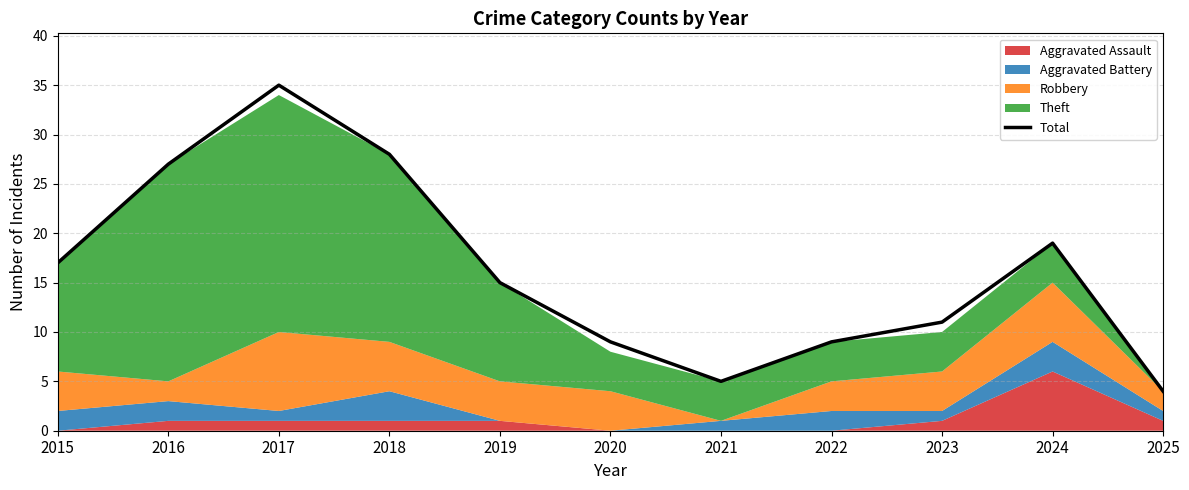

How many lines are shown in the chart?

1